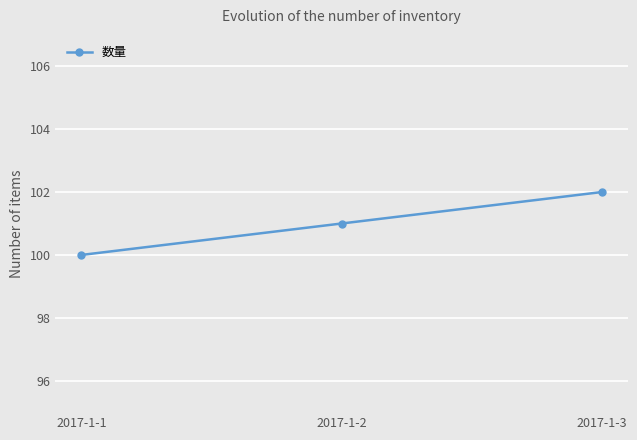

How many series are shown in this chart?

1